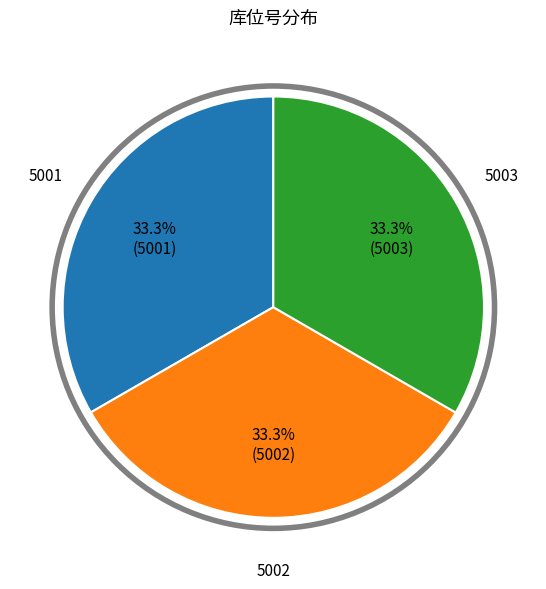

How much of the chart is everything except 5001?

66.7%